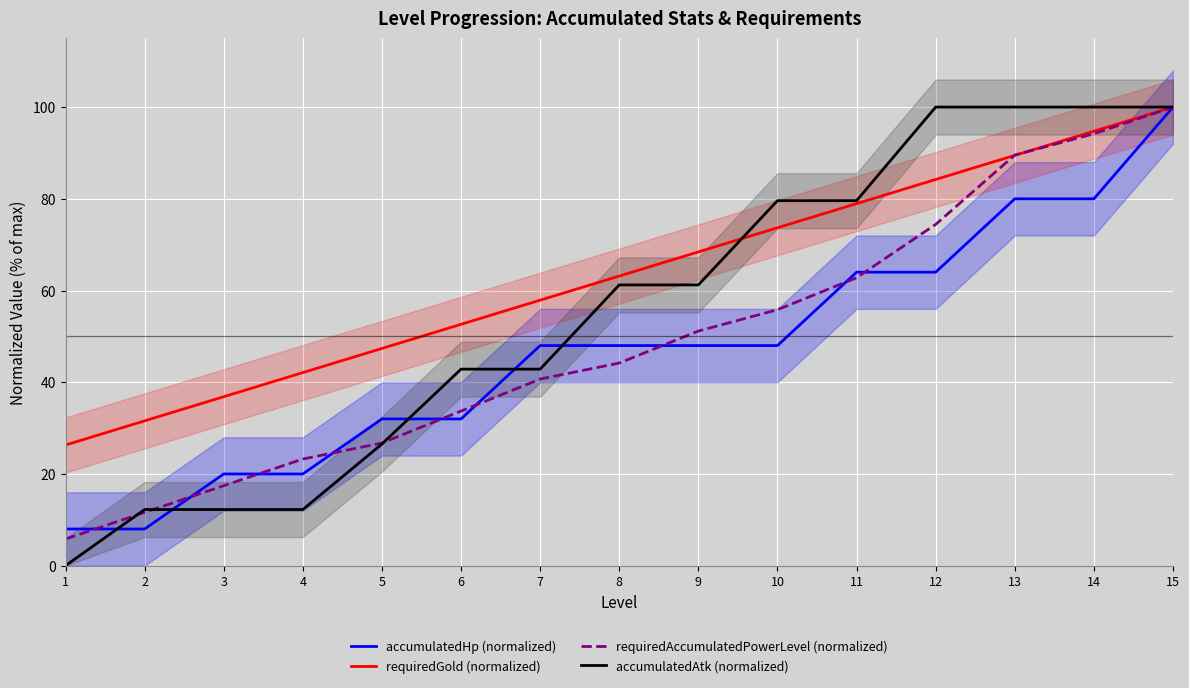

What are all the series names shown in the legend?

accumulatedHp (normalized), requiredGold (normalized), requiredAccumulatedPowerLevel (normalized), accumulatedAtk (normalized)